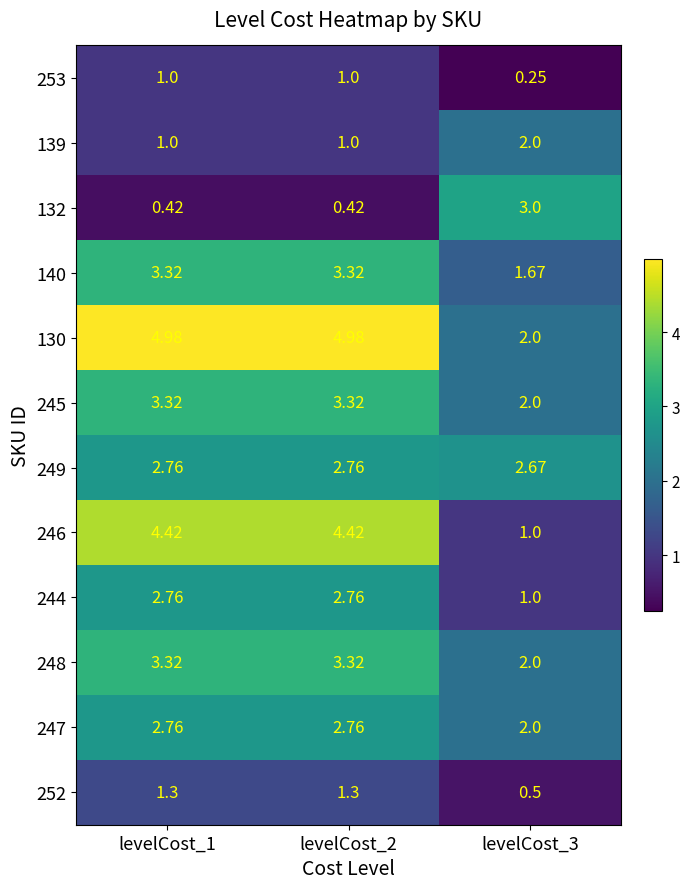

Is the value of 252 at levelCost_3 greater than the value of 253 at levelCost_3?

Yes